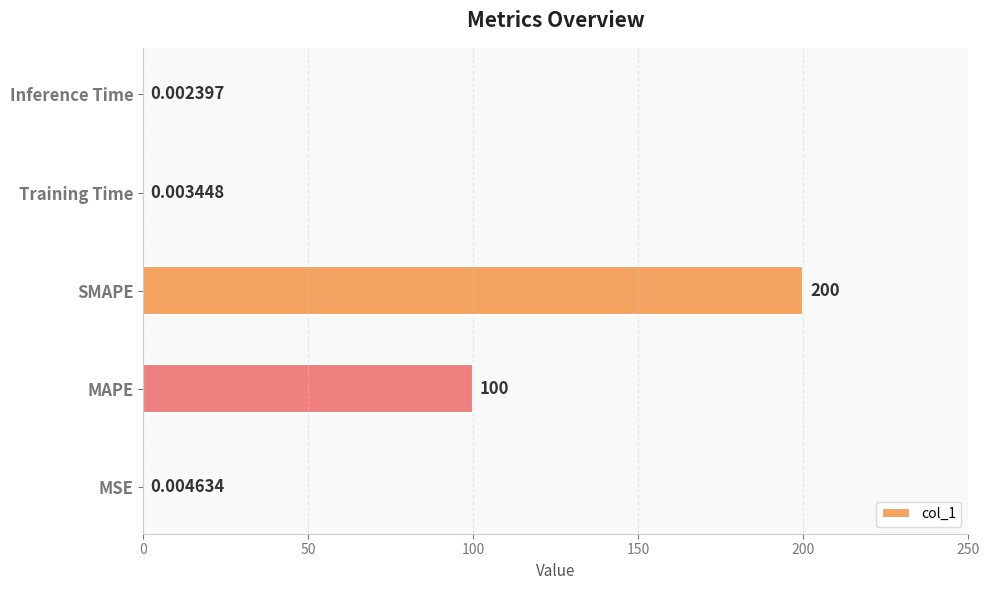

Which label corresponds to the largest value in the chart?

SMAPE